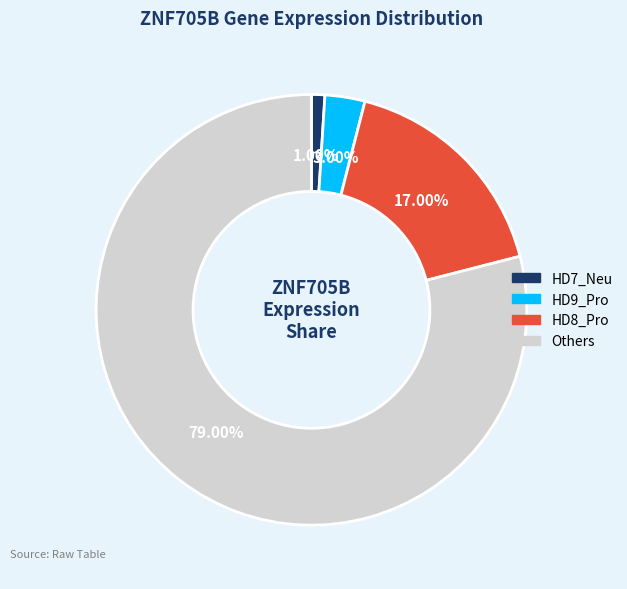

How many segments does this pie chart have?

4